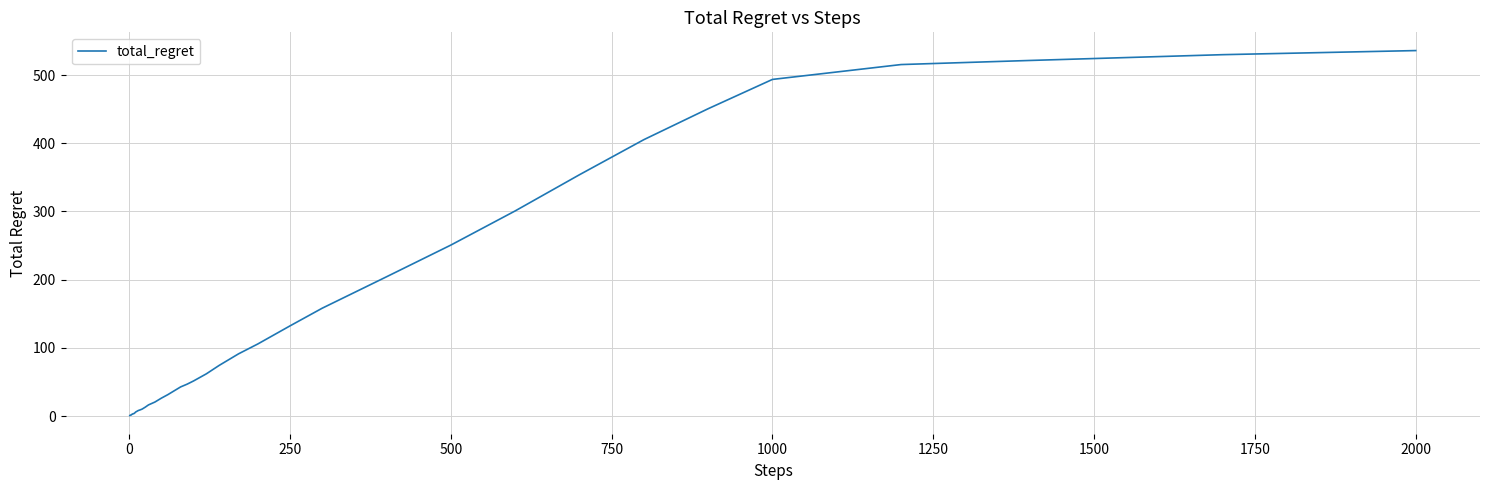

What is the value of the 36th point from the left?

493.7